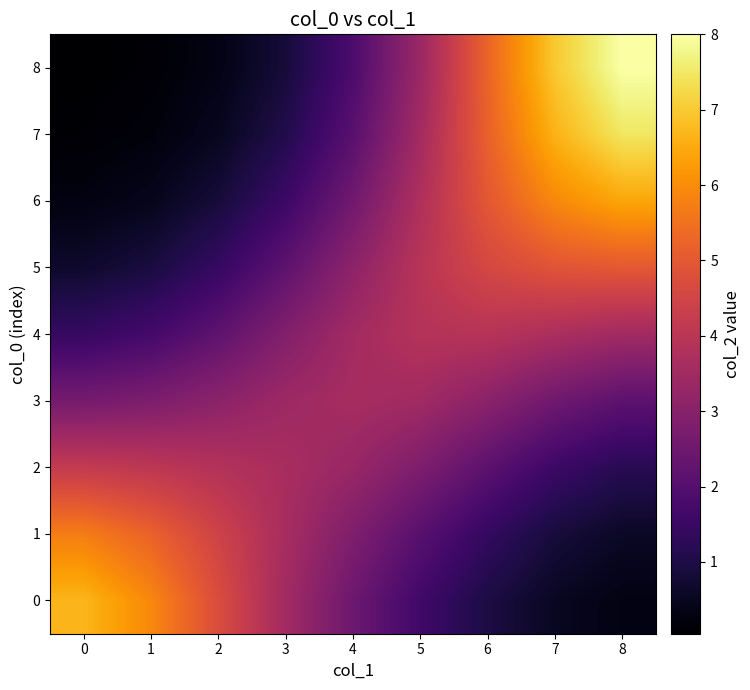

How many data points does each series have?

9